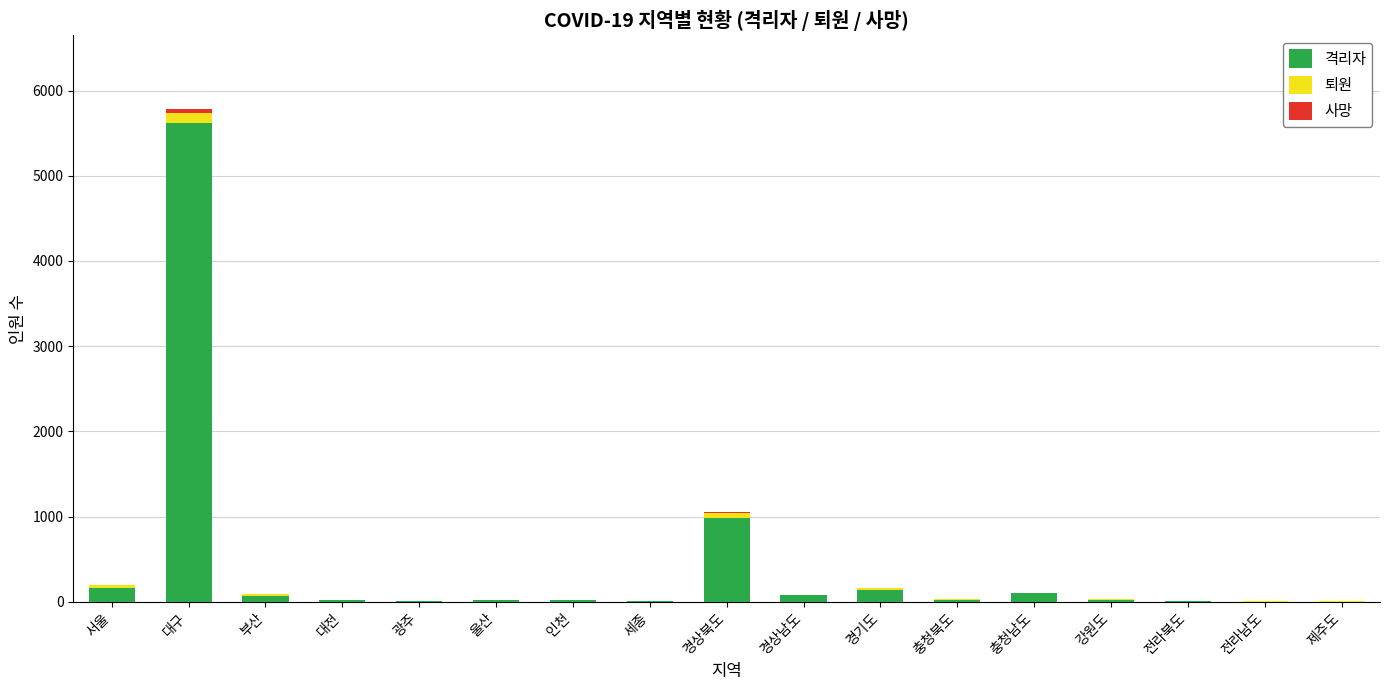

Where is 격리자 nearest to the value 2813?

경상북도